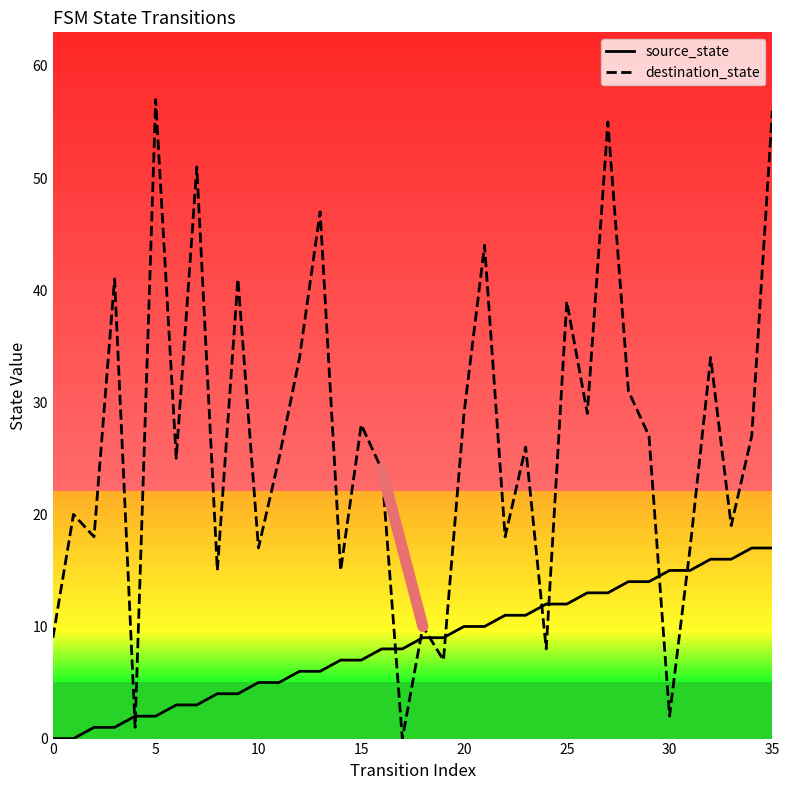

What is the difference between the maximum and second lowest values in the destination_state series?

56